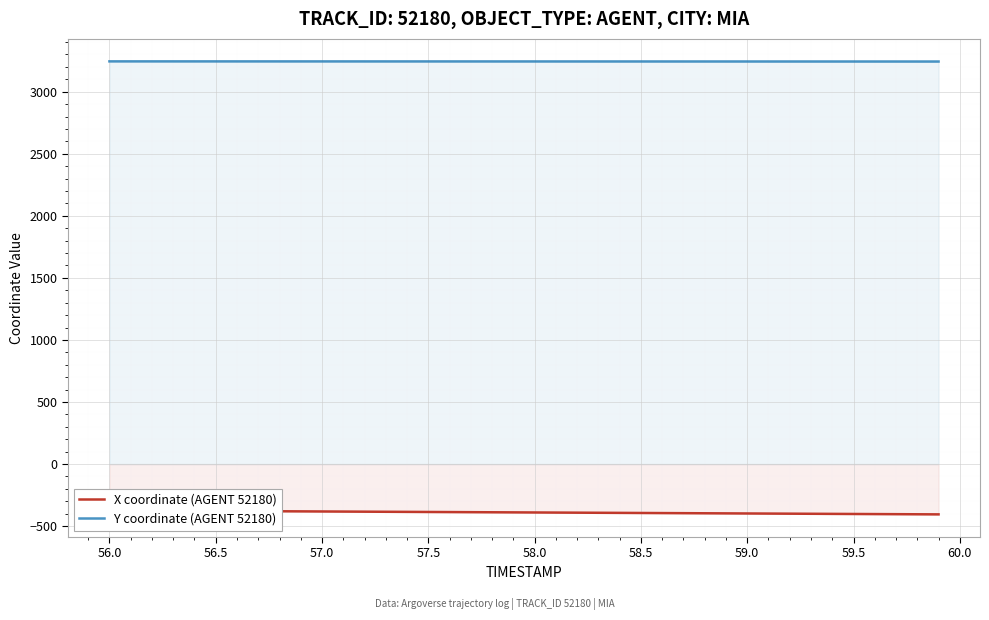

The value of Y coordinate (AGENT 52180) at 58.0 is 1381.6. True or false?

False